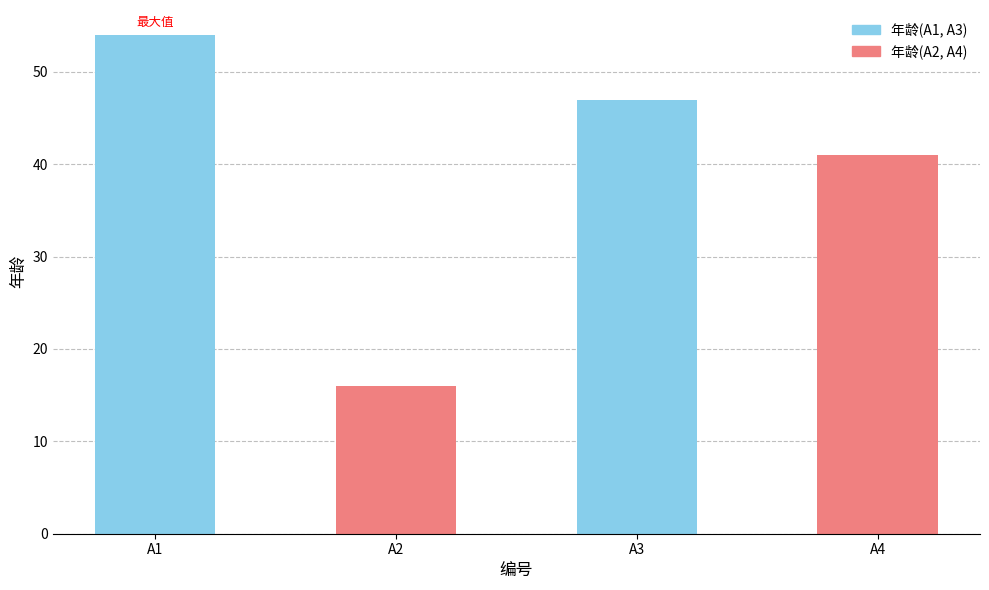

Which label corresponds to the smallest value in the chart?

A2